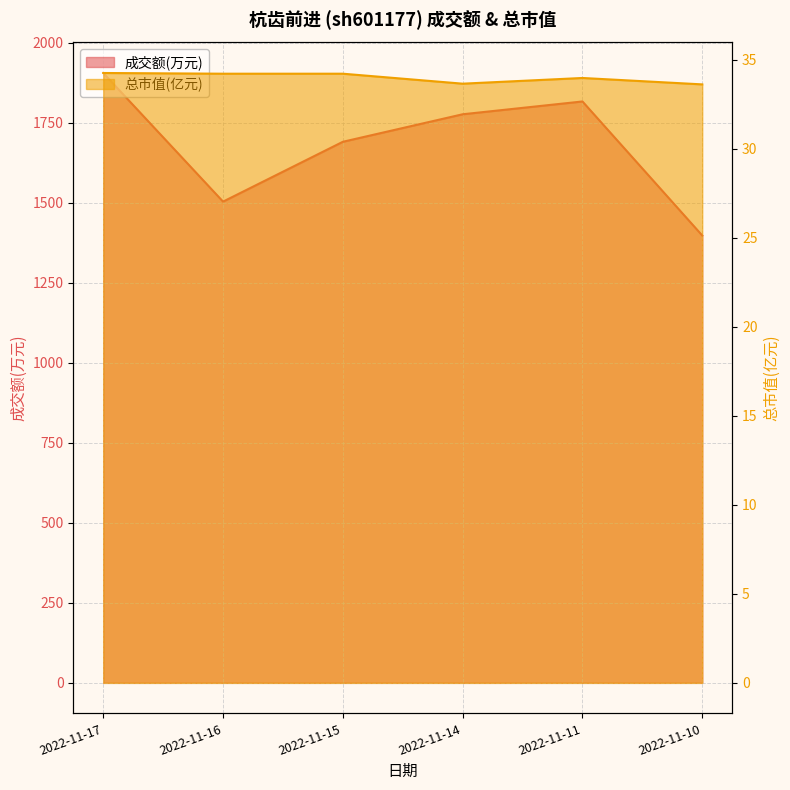

True or false: 总市值(亿元) and 成交额(万元) intersect in this chart.

False